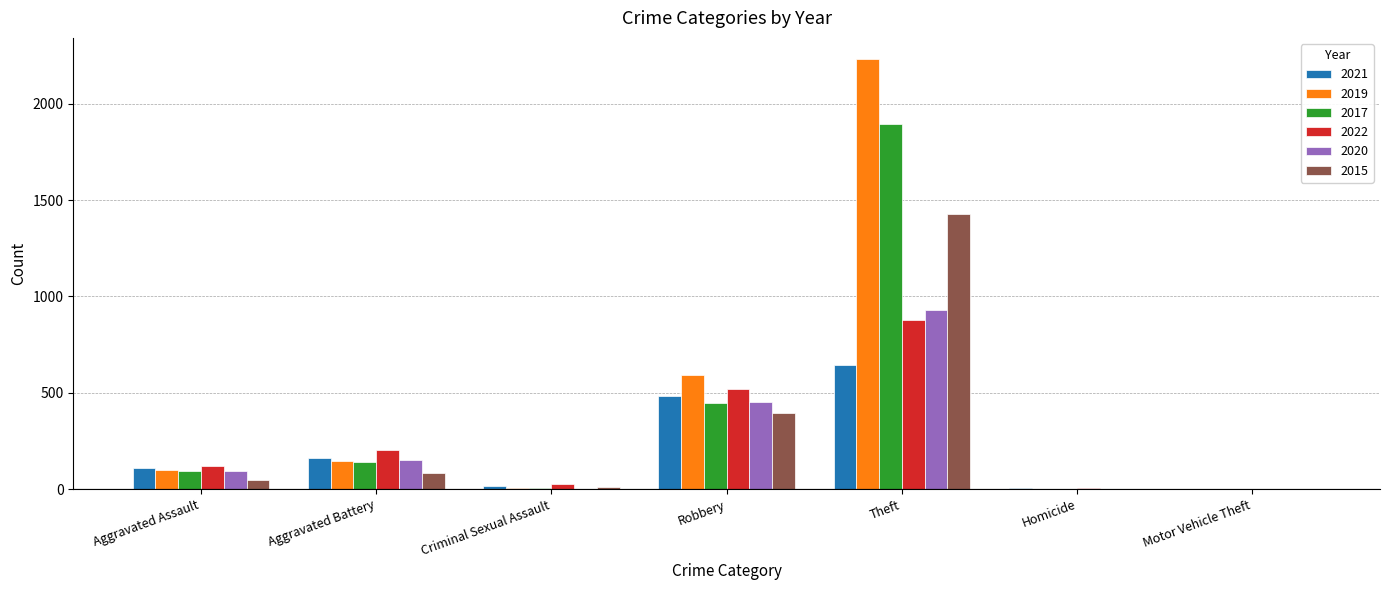

At which label is 2022 closest to 441?

Robbery